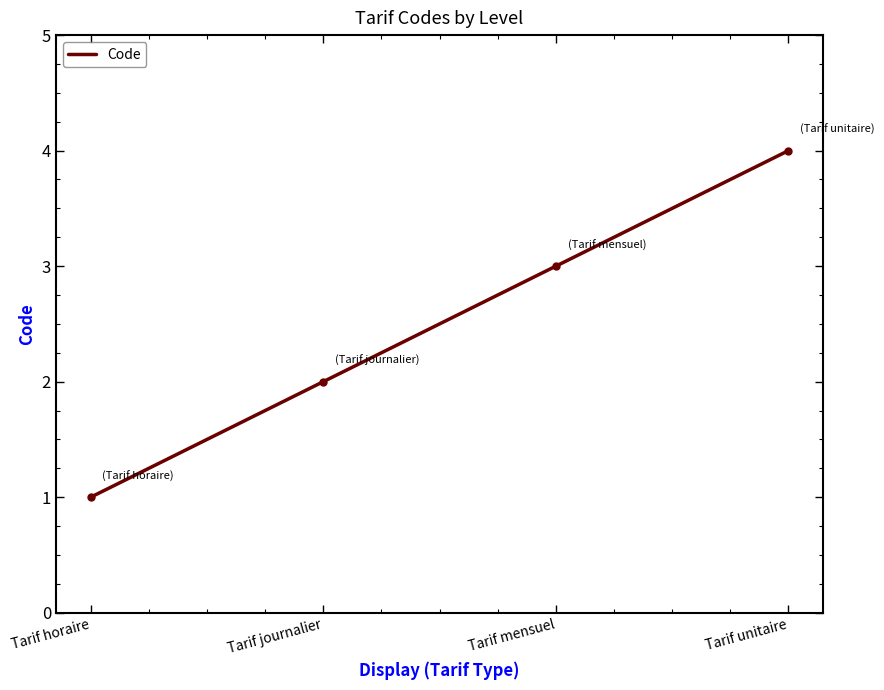

What position from the right is Tarif horaire?

4